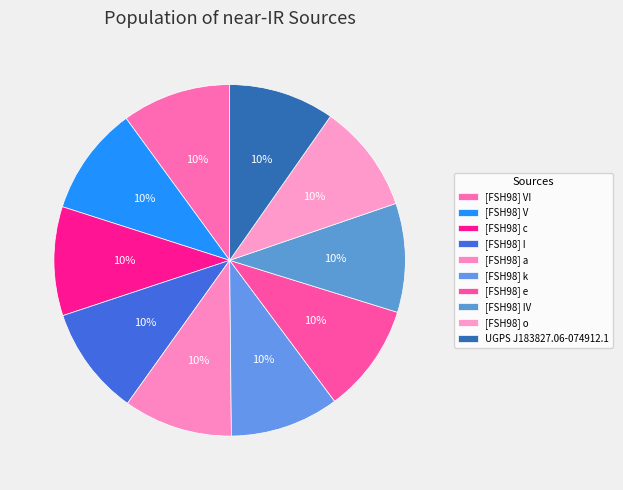

What percentage is the [FSH98] k slice, to the nearest percent?

10%